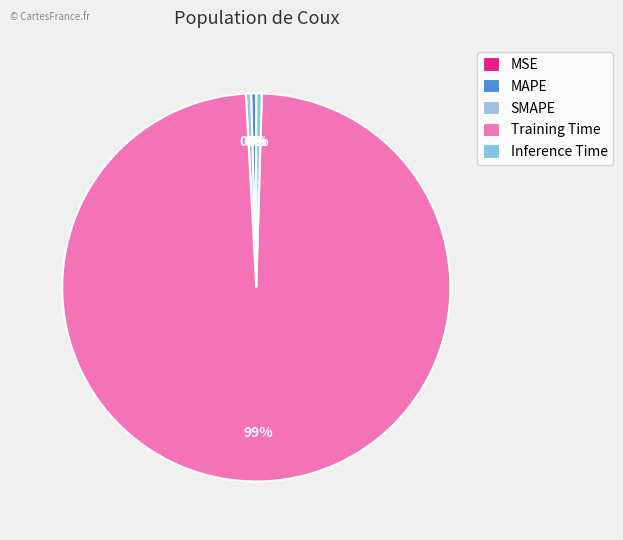

What is the largest slice in the pie chart?

Training Time